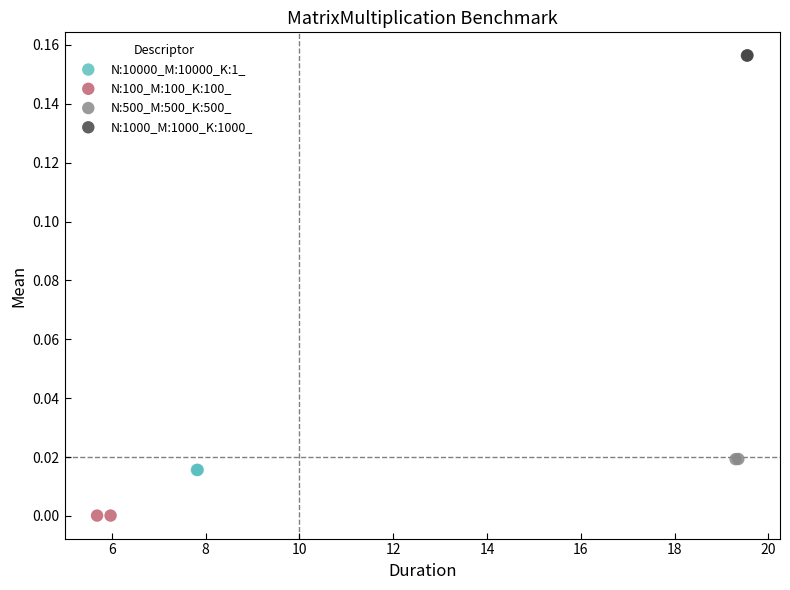

Which series reaches the minimum Y coordinate?

N:100_M:100_K:100_